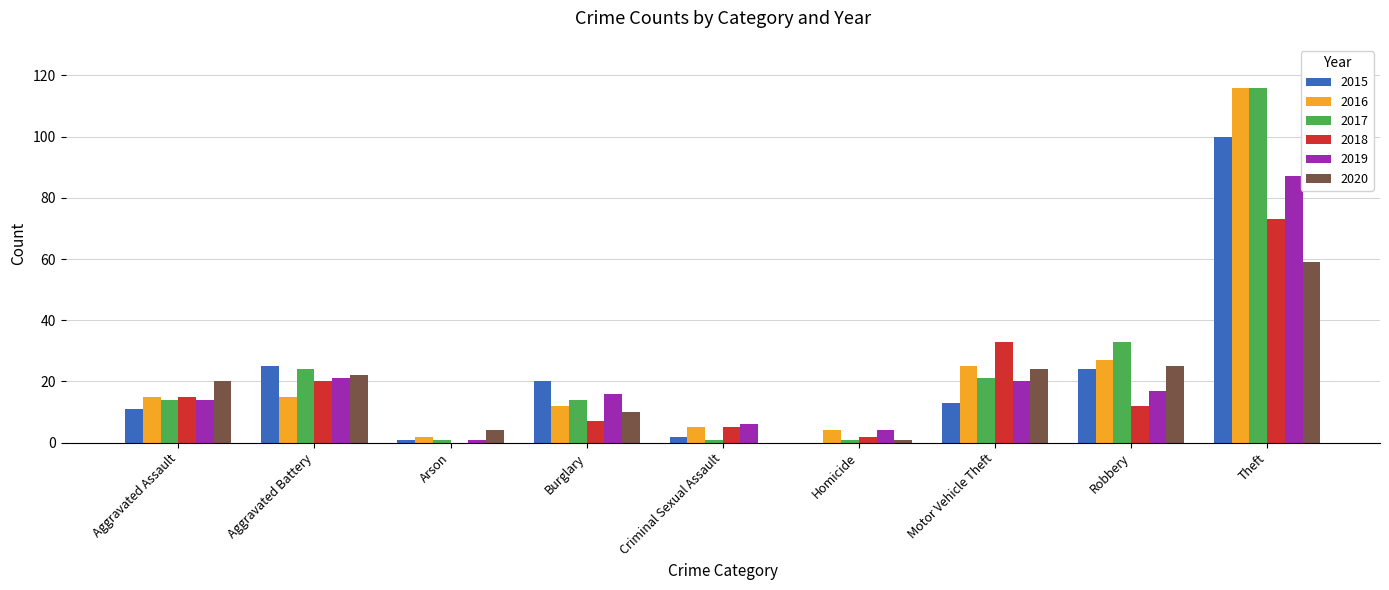

Reading right to left, list all the values displayed in this chart.

2015: 100	24	13	0	2	20	1	25	11
2016: 116	27	25	4	5	12	2	15	15
2017: 116	33	21	1	1	14	1	24	14
2018: 73	12	33	2	5	7	0	20	15
2019: 87	17	20	4	6	16	1	21	14
2020: 59	25	24	1	0	10	4	22	20